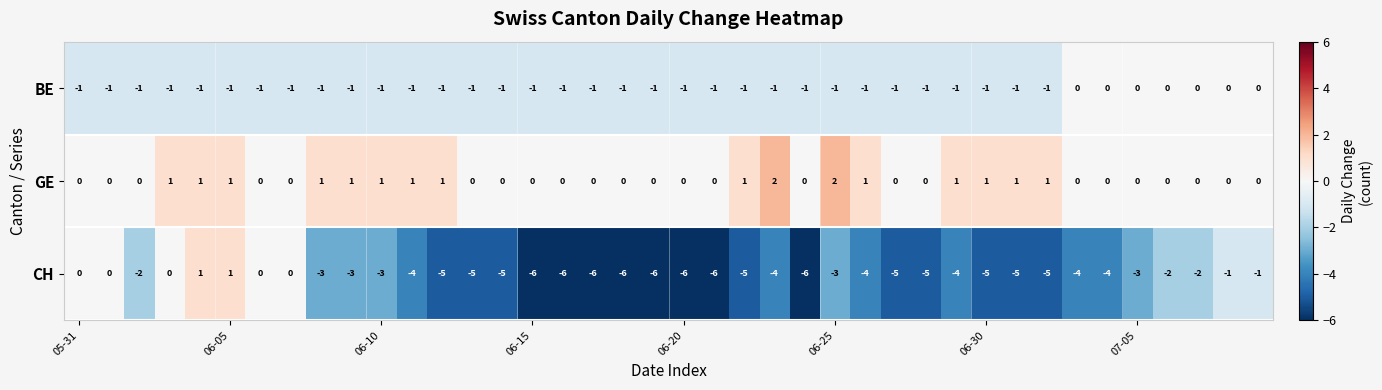

What is the average value of the CH series?

-3